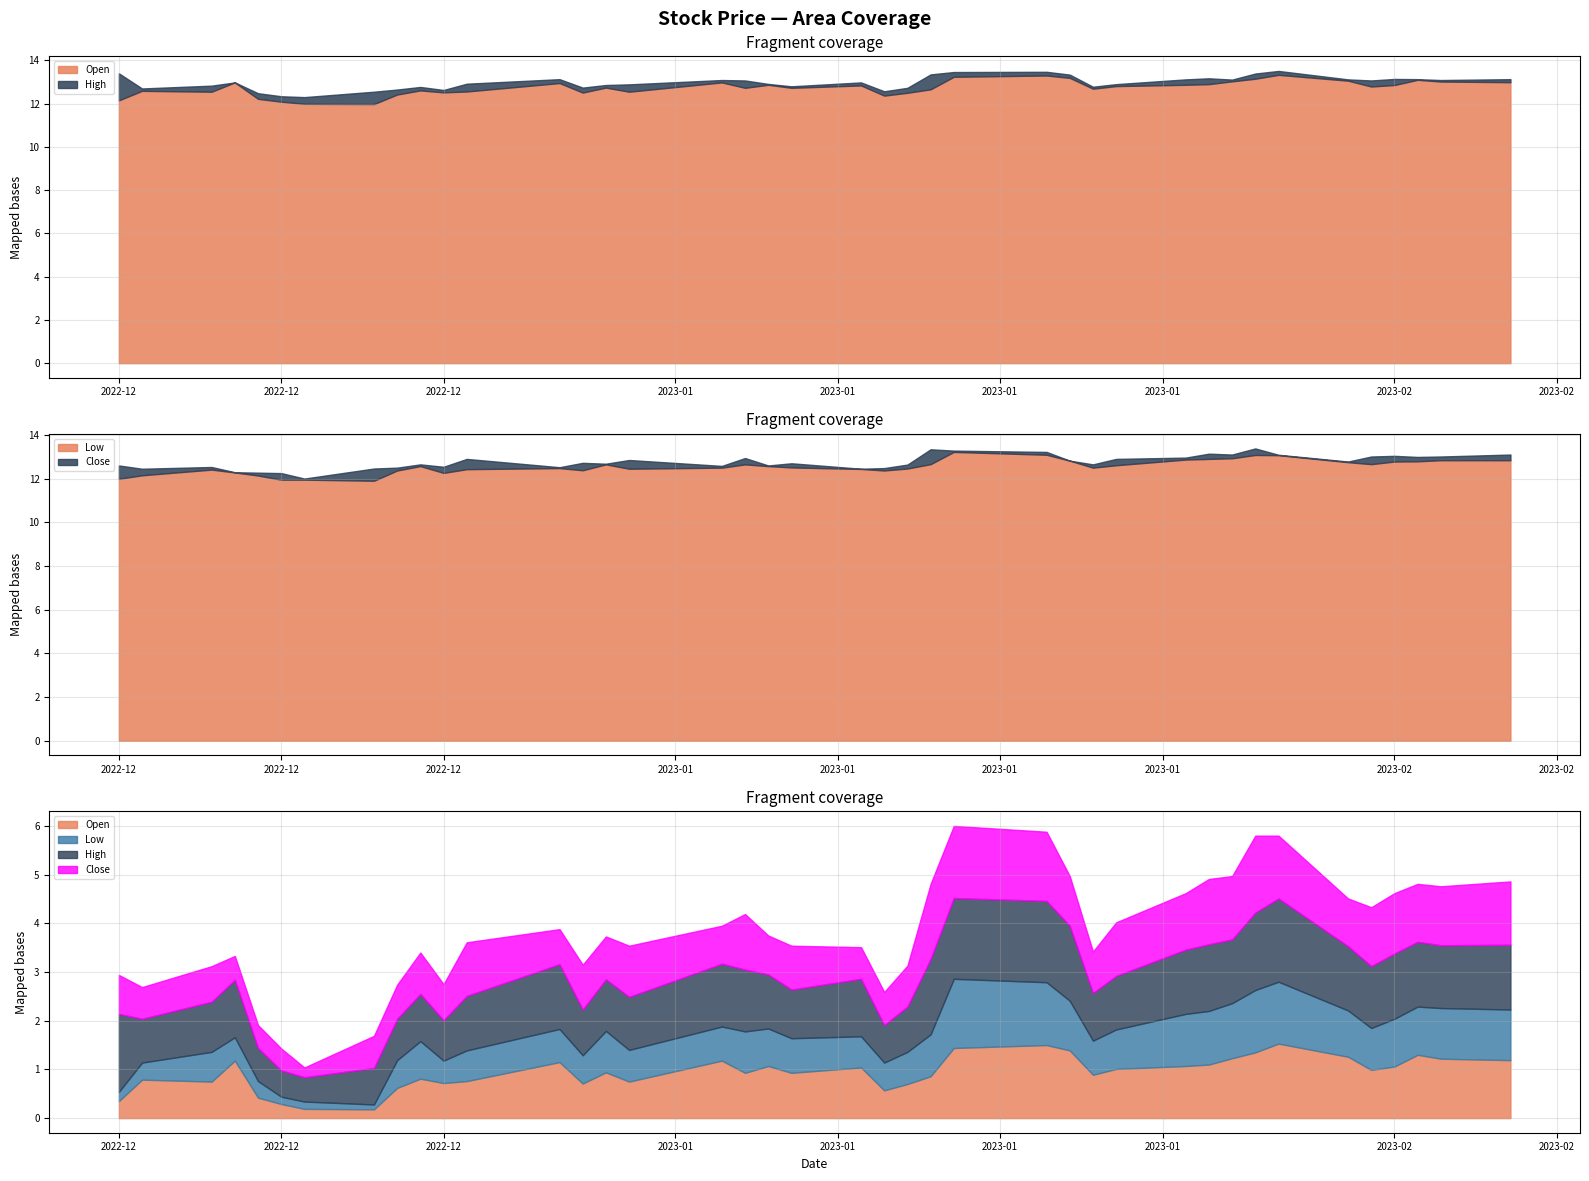

Between 2023-01-17 and 2023-01-13, which is larger?

2023-01-17